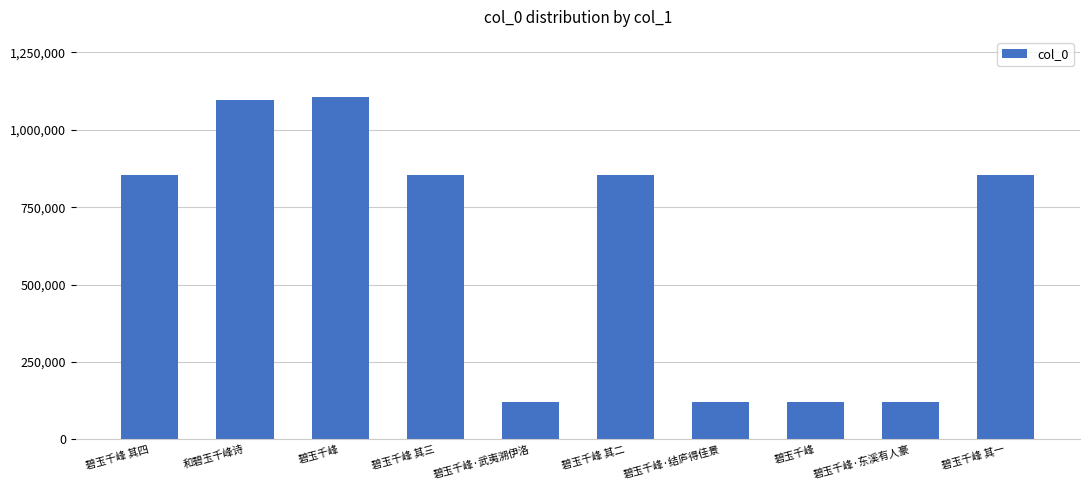

Are the bars horizontal?

No